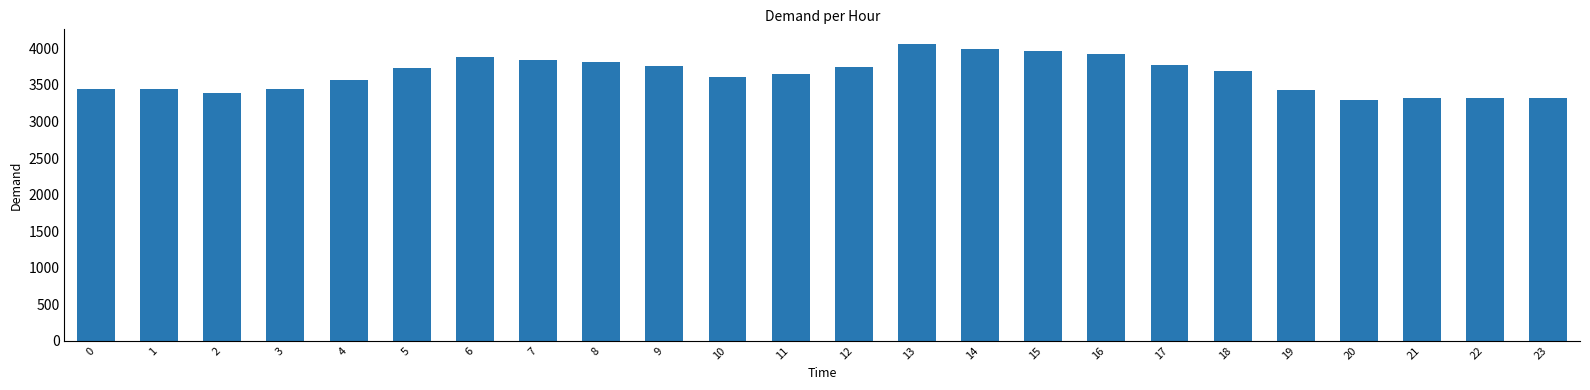

What is the smallest value displayed?

3299